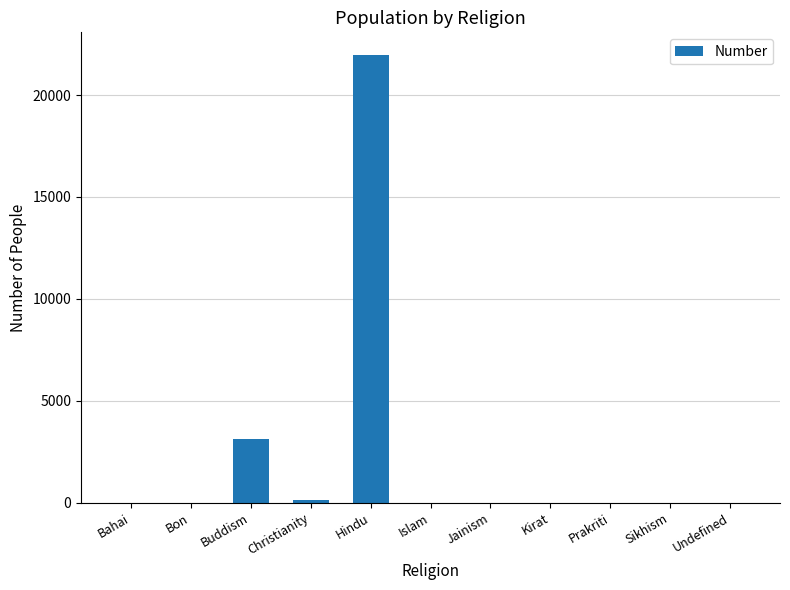

Where is the data nearest to the value 10988?

Buddism